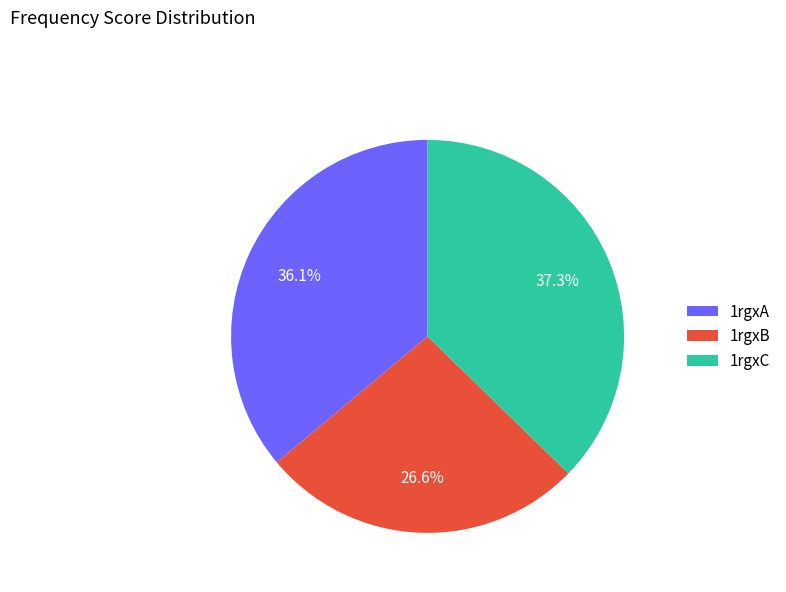

Rank the categories by value from highest to lowest.

1rgxC, 1rgxA, 1rgxB